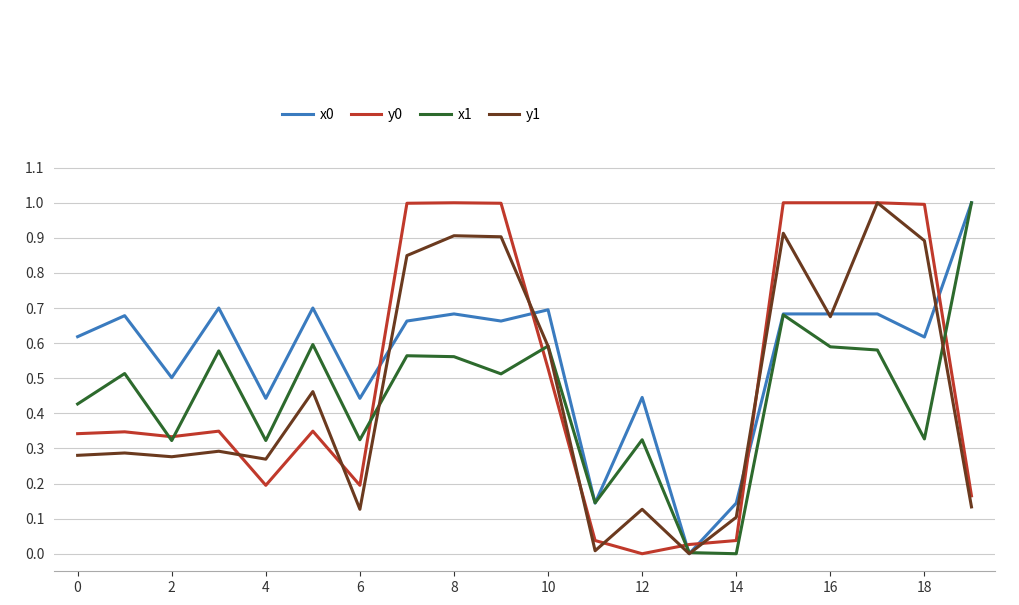

What is the greatest value displayed?

1.0